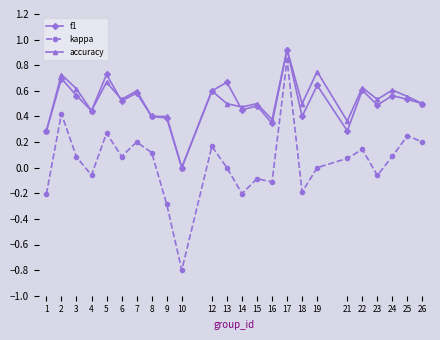

At which category does accuracy reach its first local valley?

4